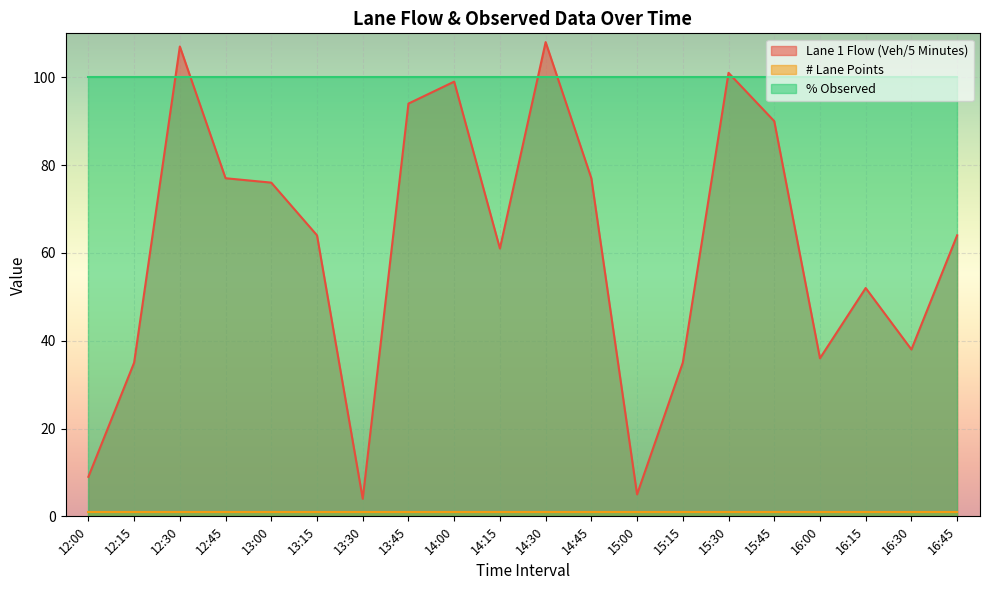

What value does the # Lane Points series have at 14:00?

1